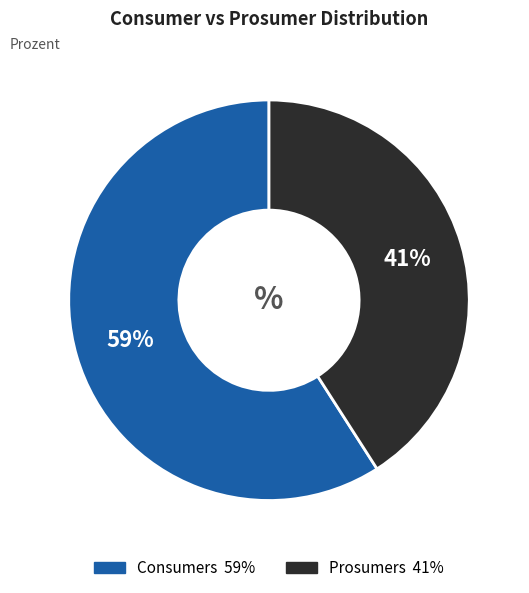

Between Prosumers and Consumers, which is larger?

Consumers